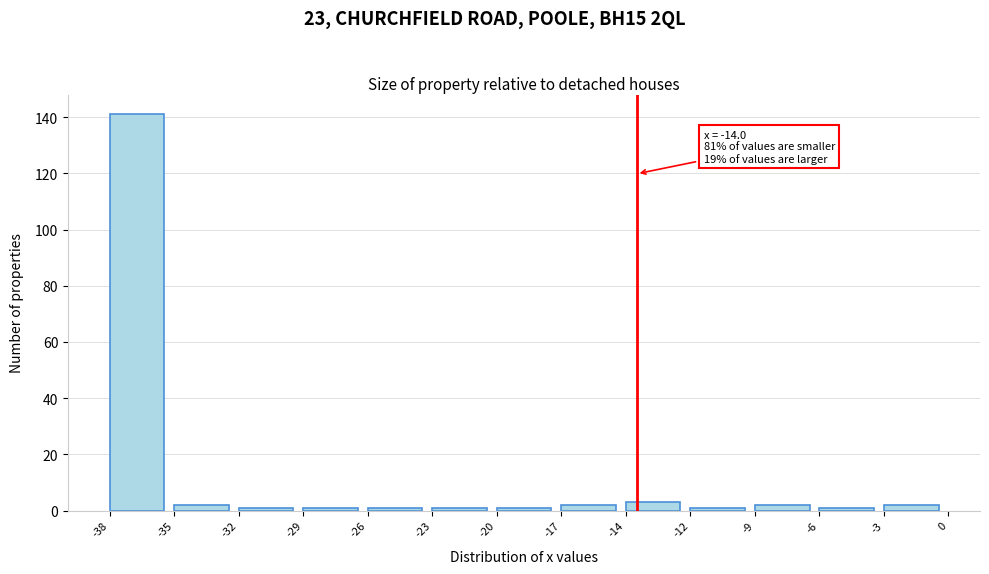

Reading right to left, extract all data points from this chart.

2	1	2	1	3	2	1	1	1	1	1	2	141